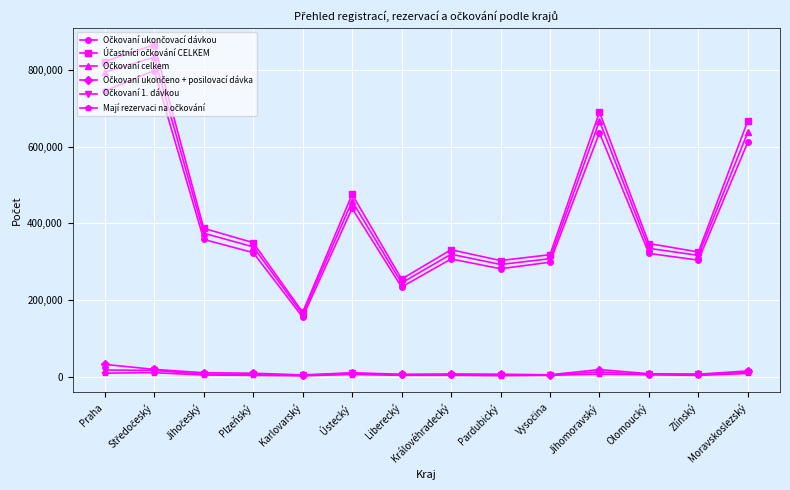

What is the label of the 5th point from the left?

Karlovarský